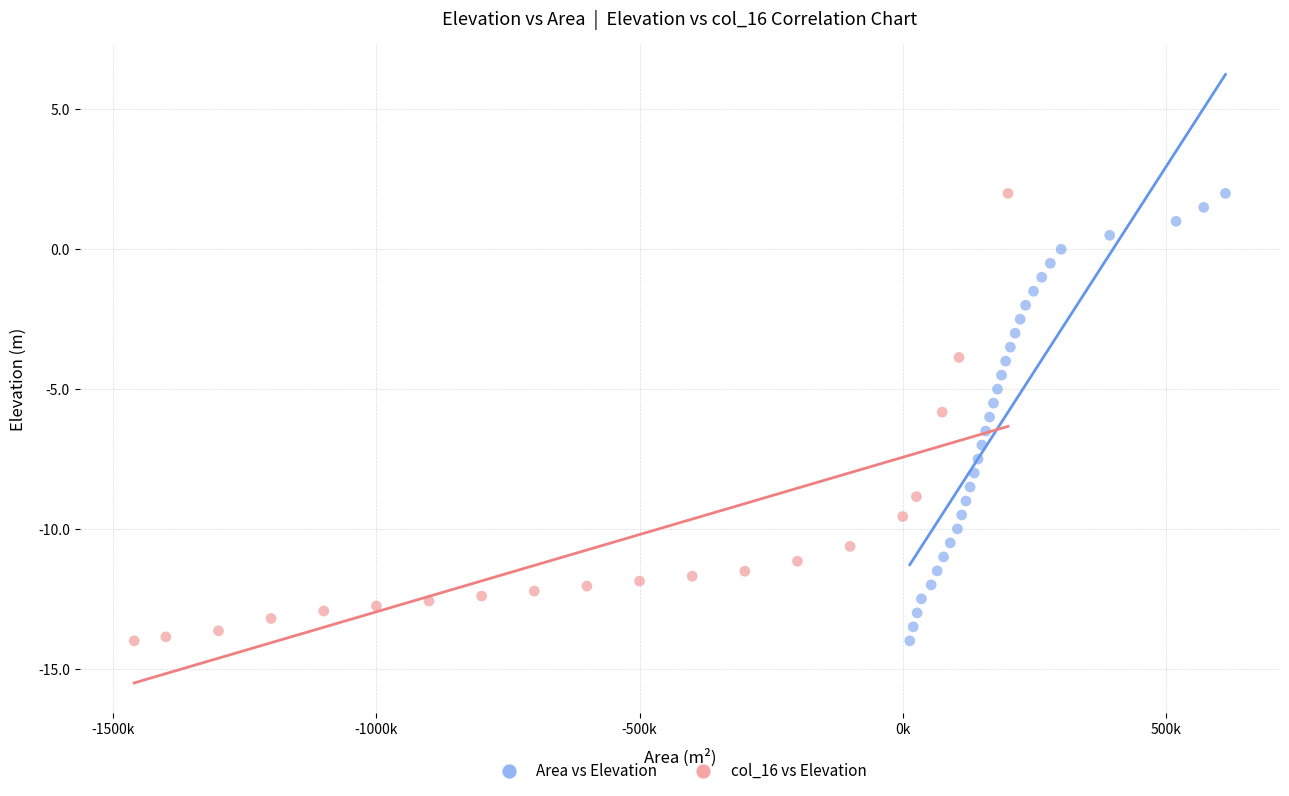

What are all the series names shown in the legend?

Area vs Elevation, col_16 vs Elevation